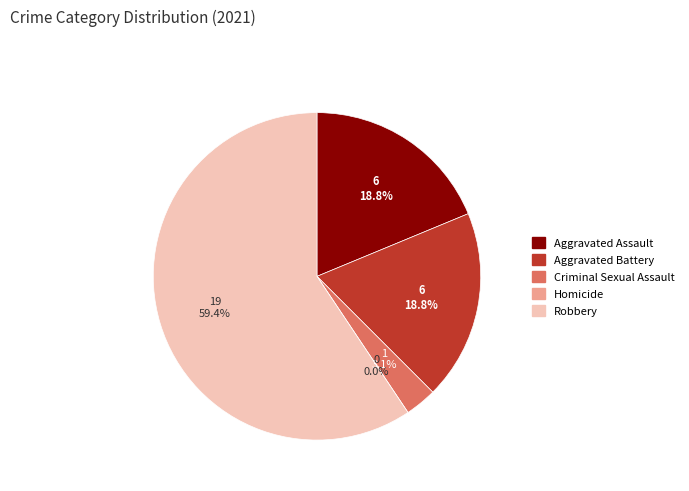

True or false: Robbery accounts for 59% of the total.

True